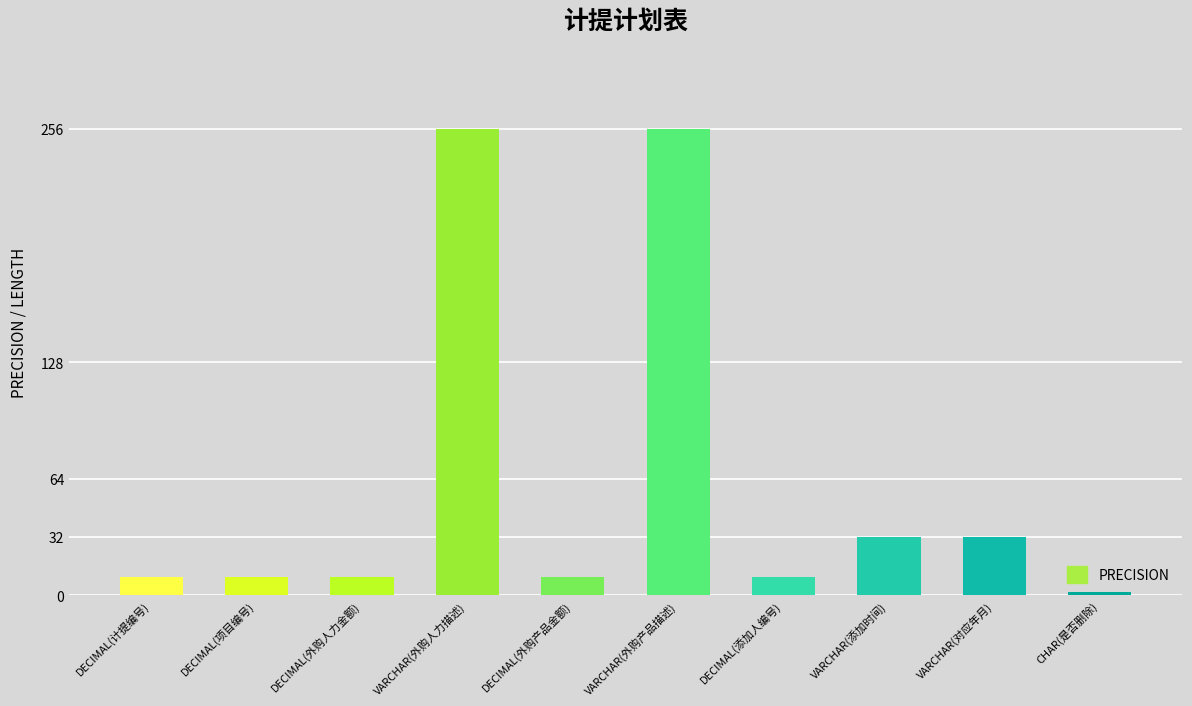

What is the difference between the second highest and second lowest values?

246